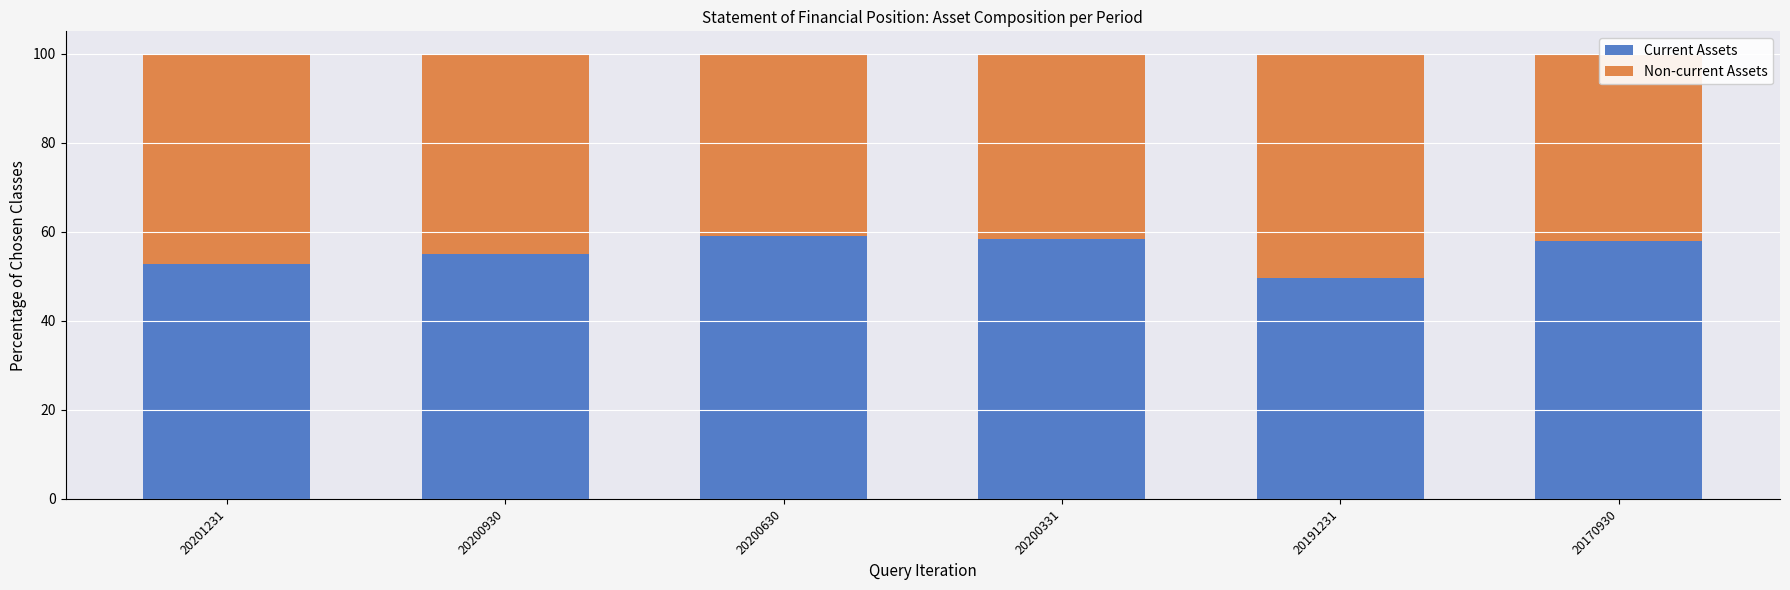

What is the lowest value of the Current Assets series?

49.6